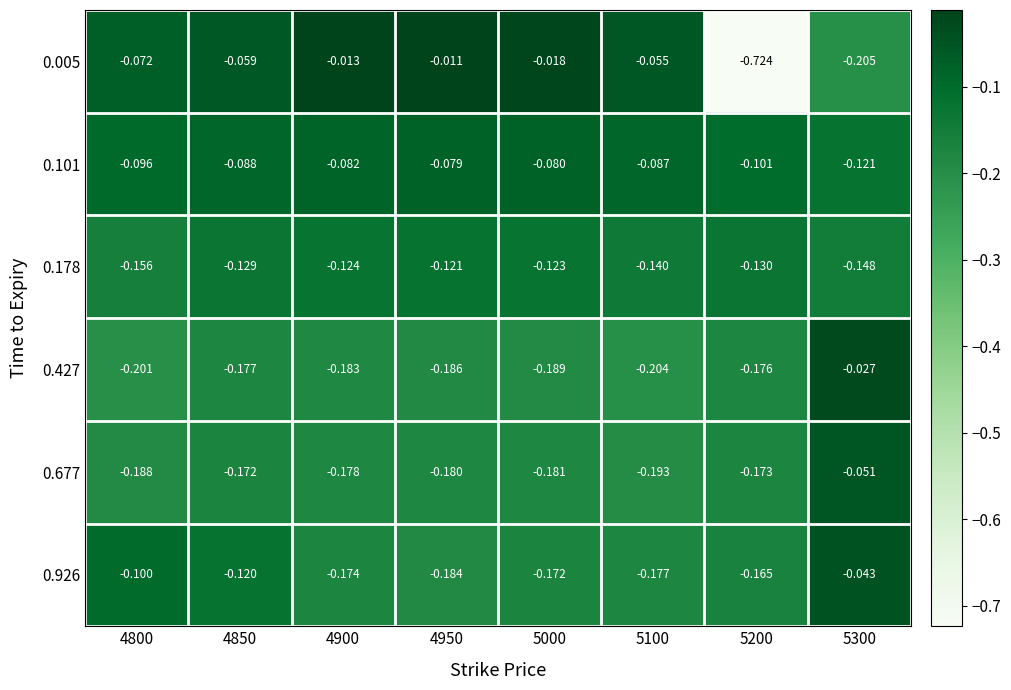

Is the value of 0.926 at 4950 greater than the value of 0.005 at 5200?

Yes